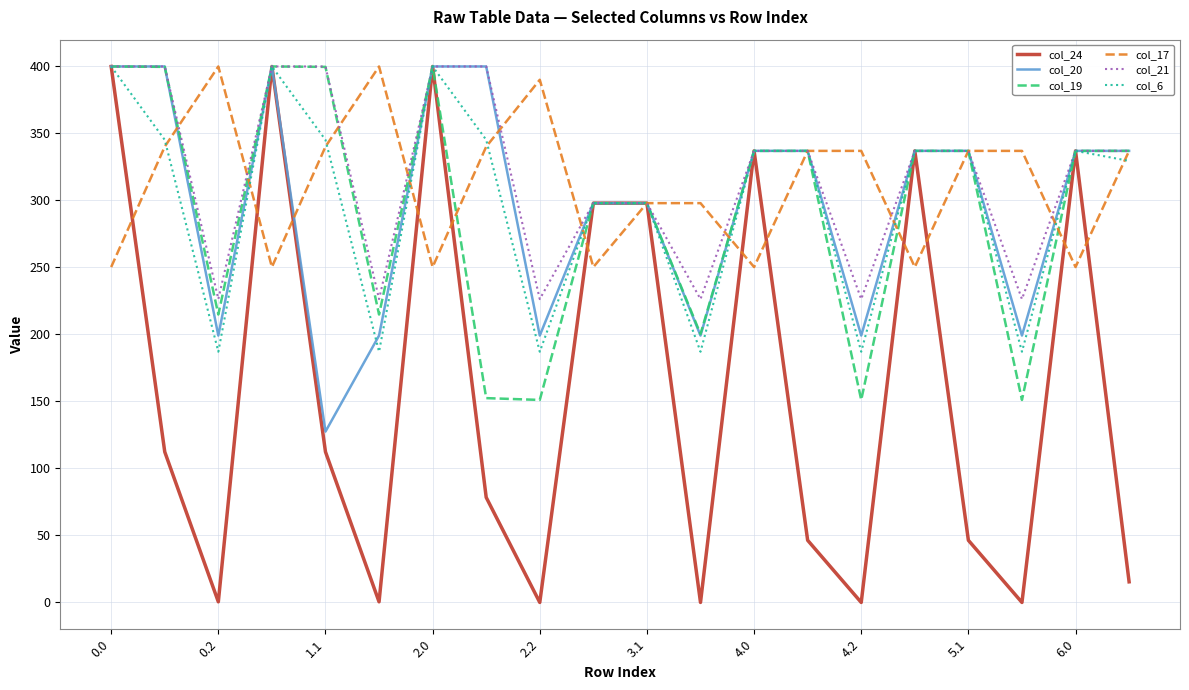

What is the greatest value displayed?

400.0